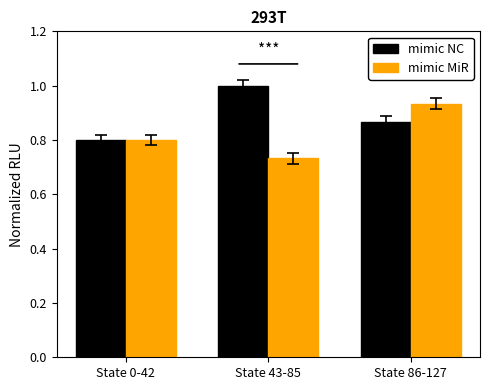

How many mimic MiR values are between 0 and 1?

3